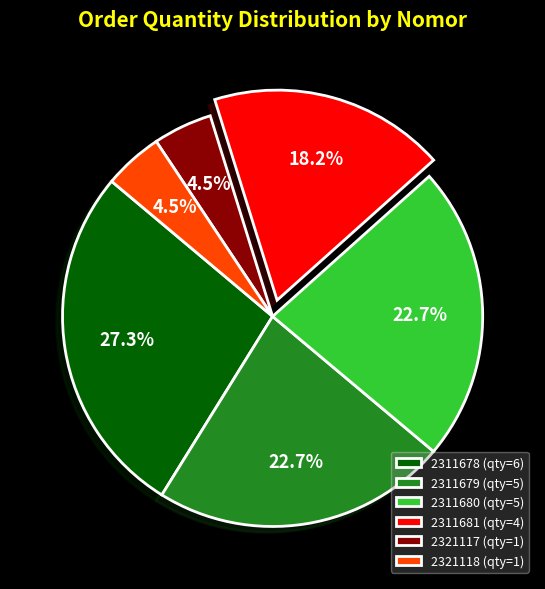

The 2311680 slice represents 36% of the pie. True or false?

False